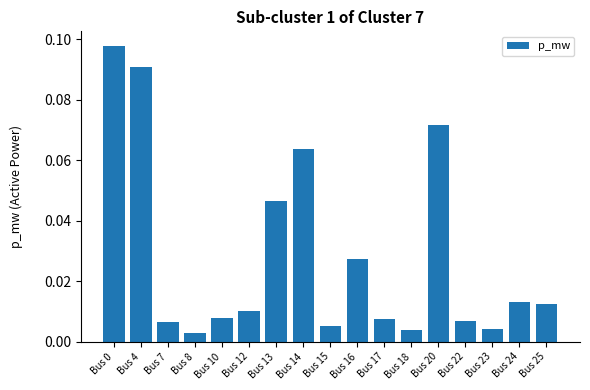

What is the sum of all values?

0.5